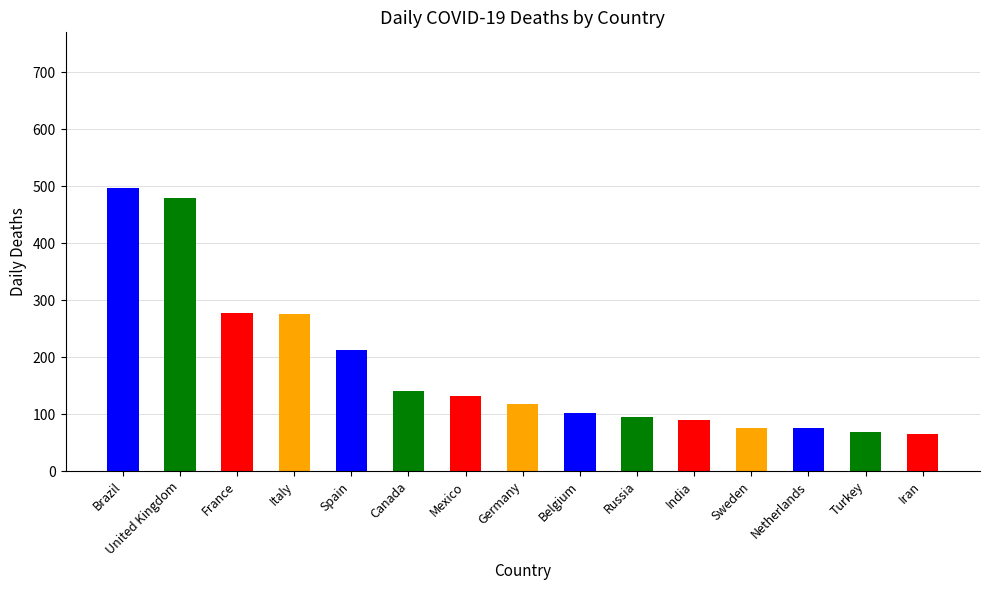

What is the smallest value displayed?

65